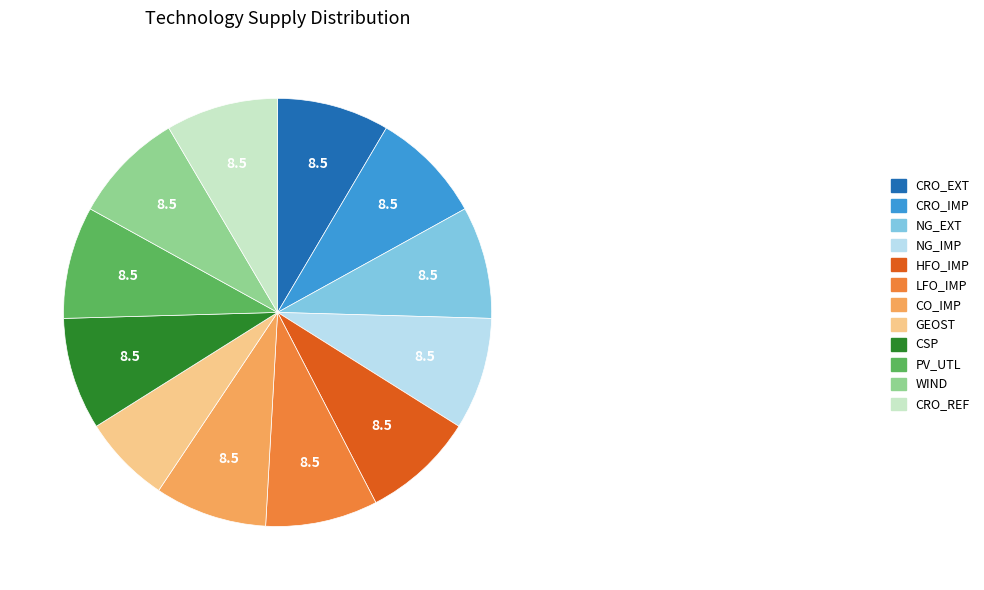

Is it true that CRO_EXT is 21% of the pie?

False